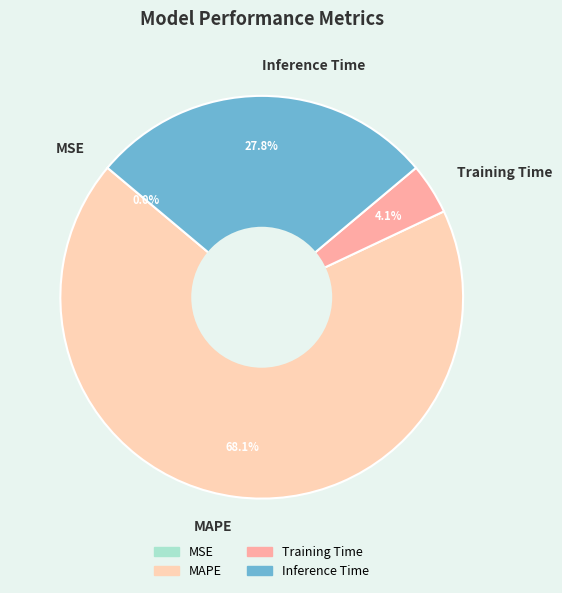

Which category has the biggest portion of the pie?

MAPE